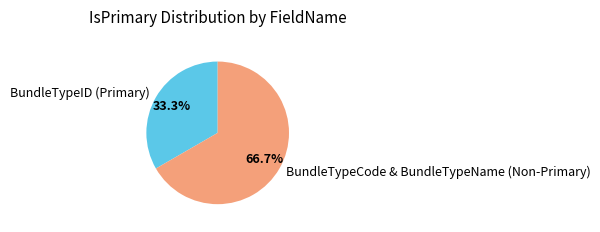

To the nearest percent, what is the average slice percentage?

50%